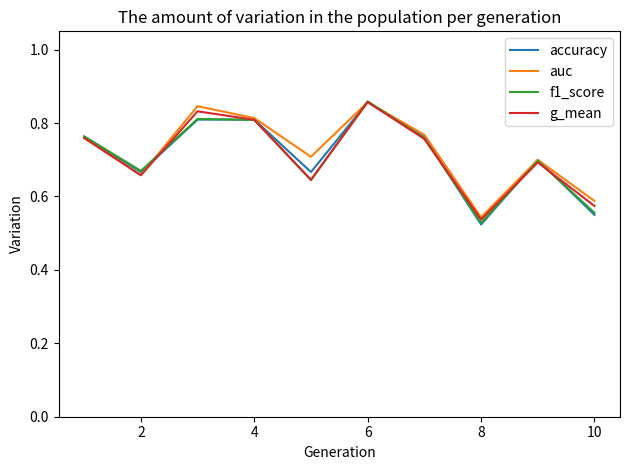

In auc, how many points are lower than both neighbors (excluding endpoints)?

3